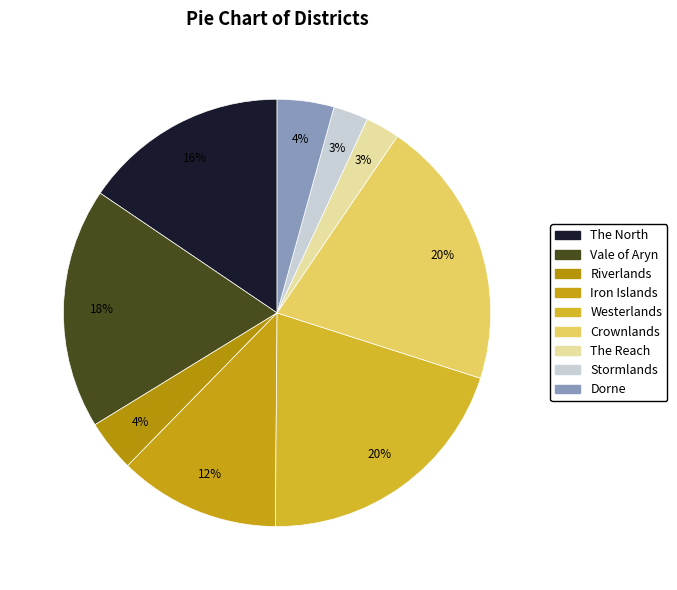

To the nearest percent, what is the difference between the largest and smallest slice percentages?

18%